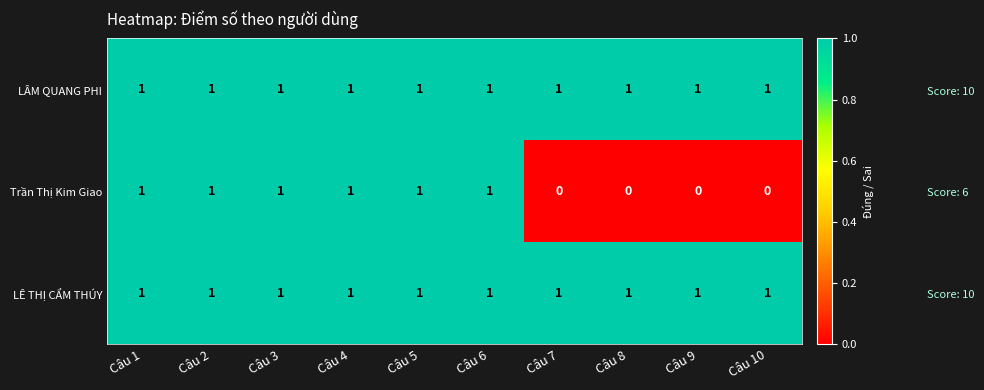

What is the difference between the highest and lowest values at Câu 8?

1